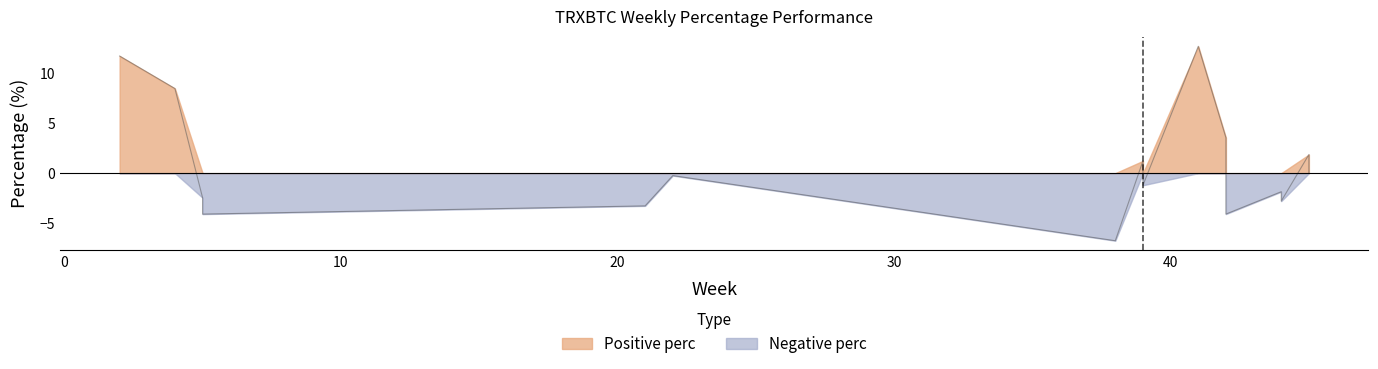

Which label corresponds to the smallest value in the chart?

38